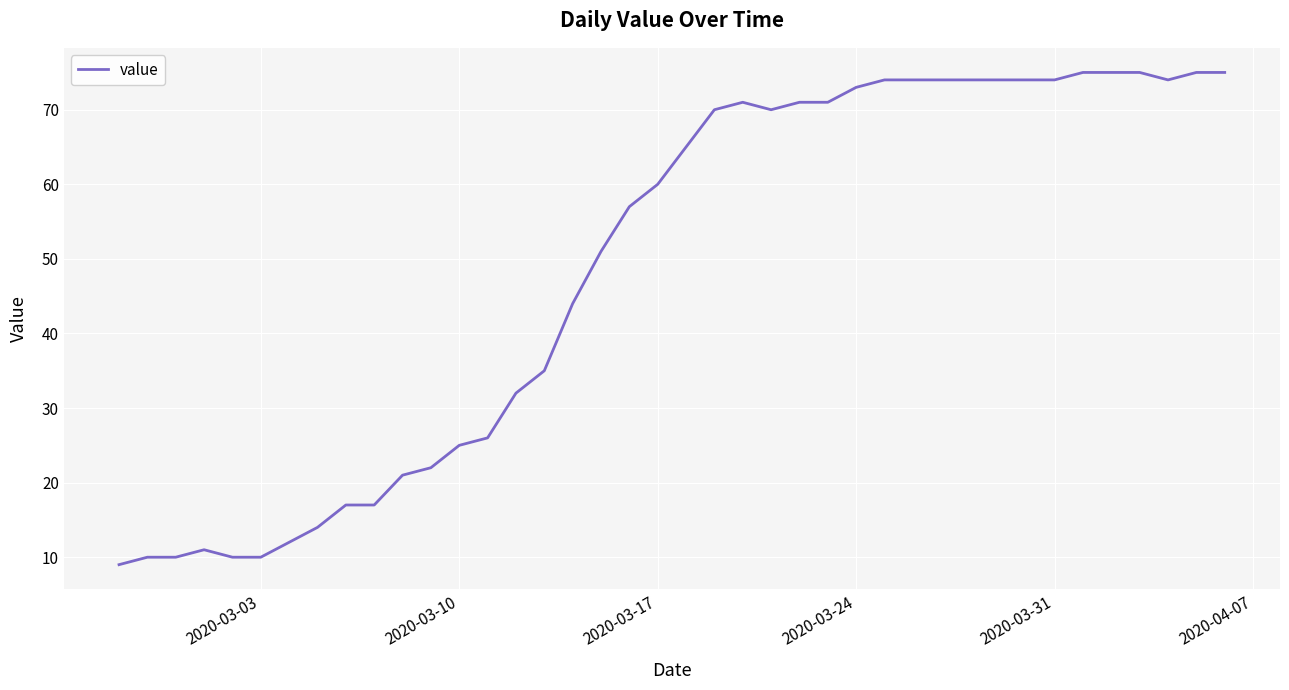

What is the difference between the maximum and minimum values?

66